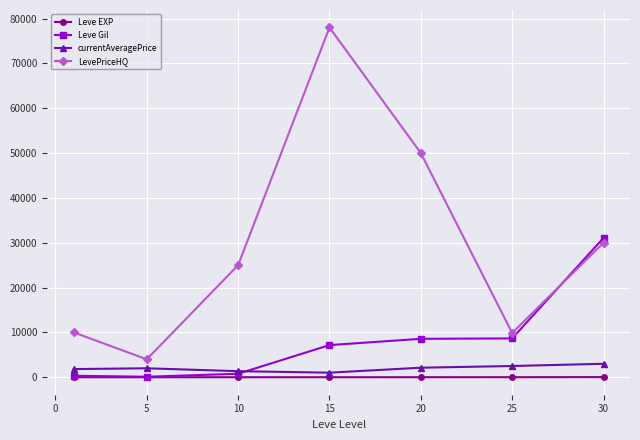

Which series has the largest total across all categories?

LevePriceHQ